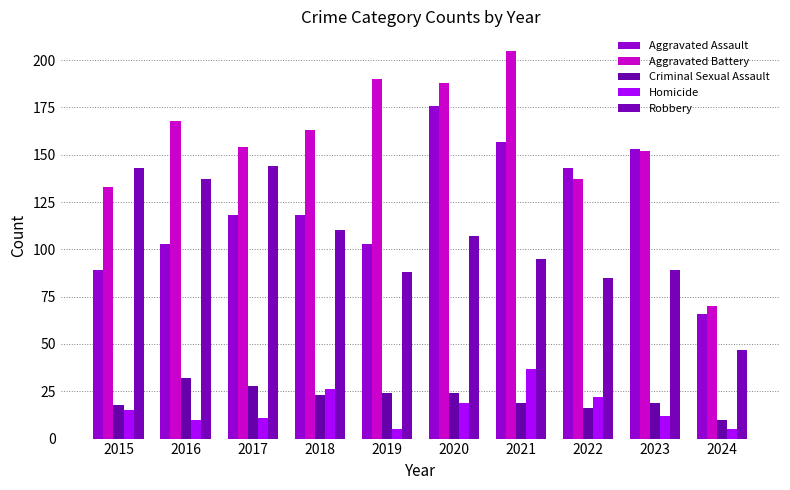

Which series has the widest spread of values?

Aggravated Battery